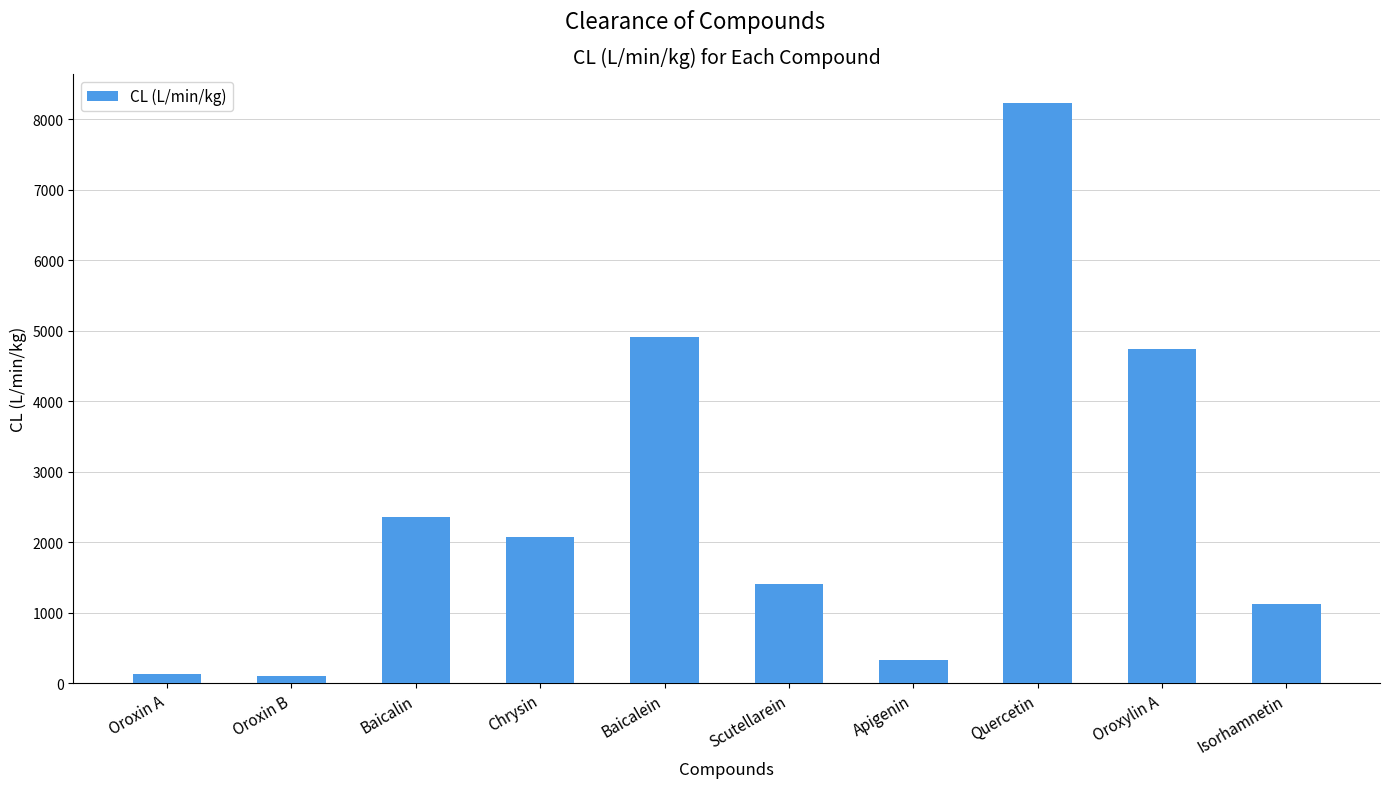

What position from the left is Chrysin?

4